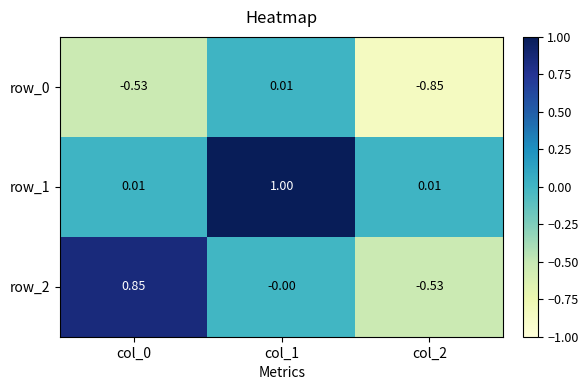

Is the value of row_1 at col_2 greater than the value of row_2 at col_2?

Yes